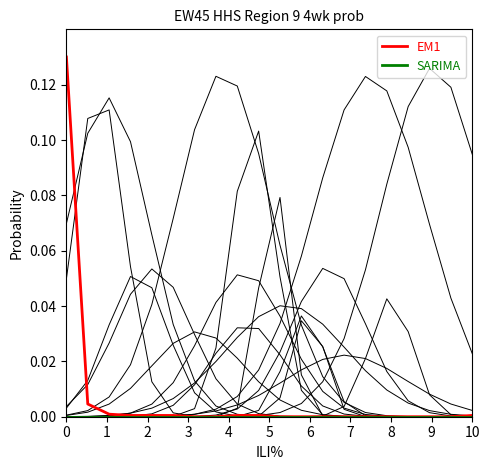

Does the chart display data point markers on the line(s)?

No